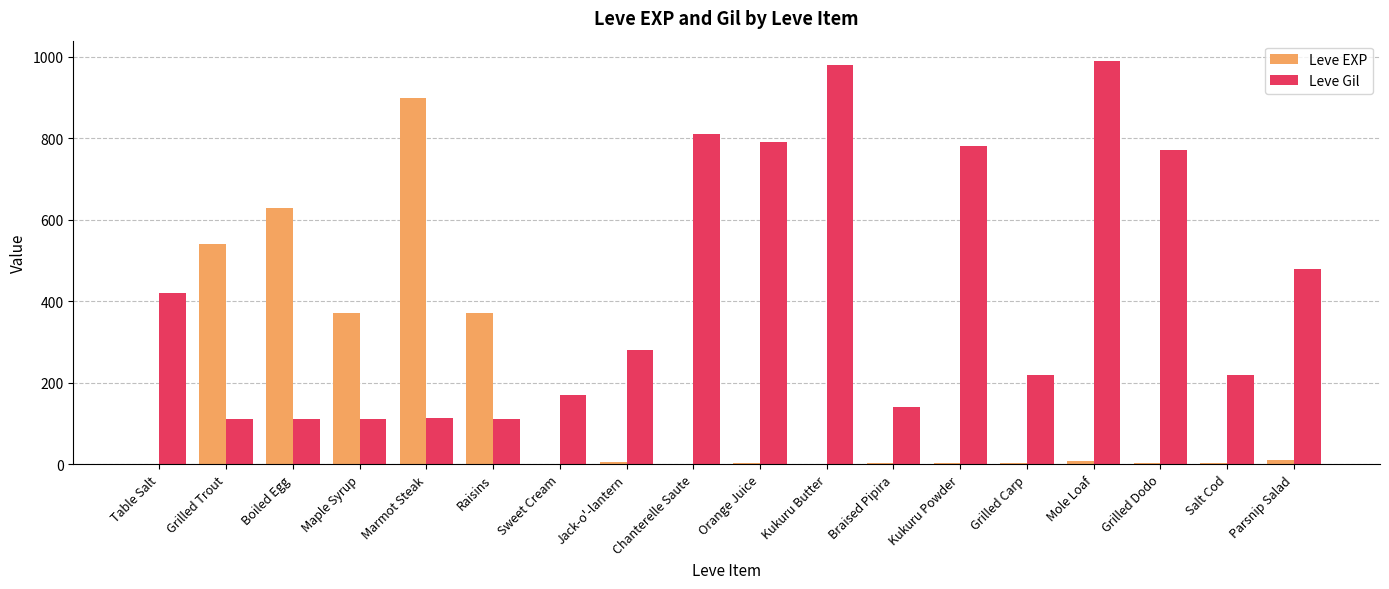

Where is Leve Gil nearest to the value 551?

Parsnip Salad